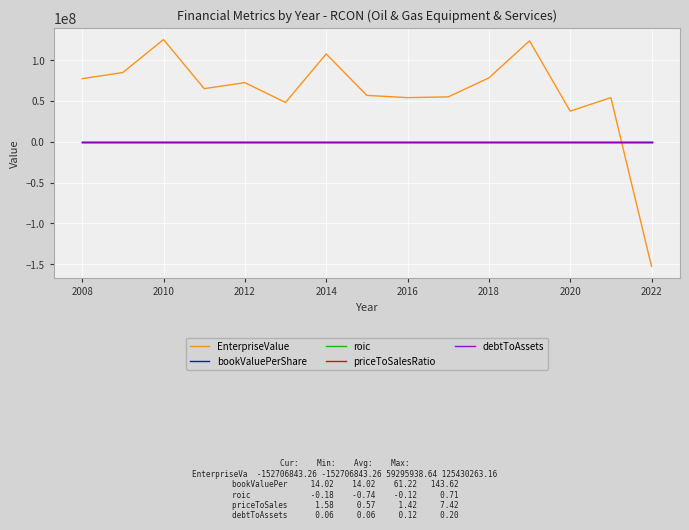

What is the minimum value shown in the chart?

-152706843.3